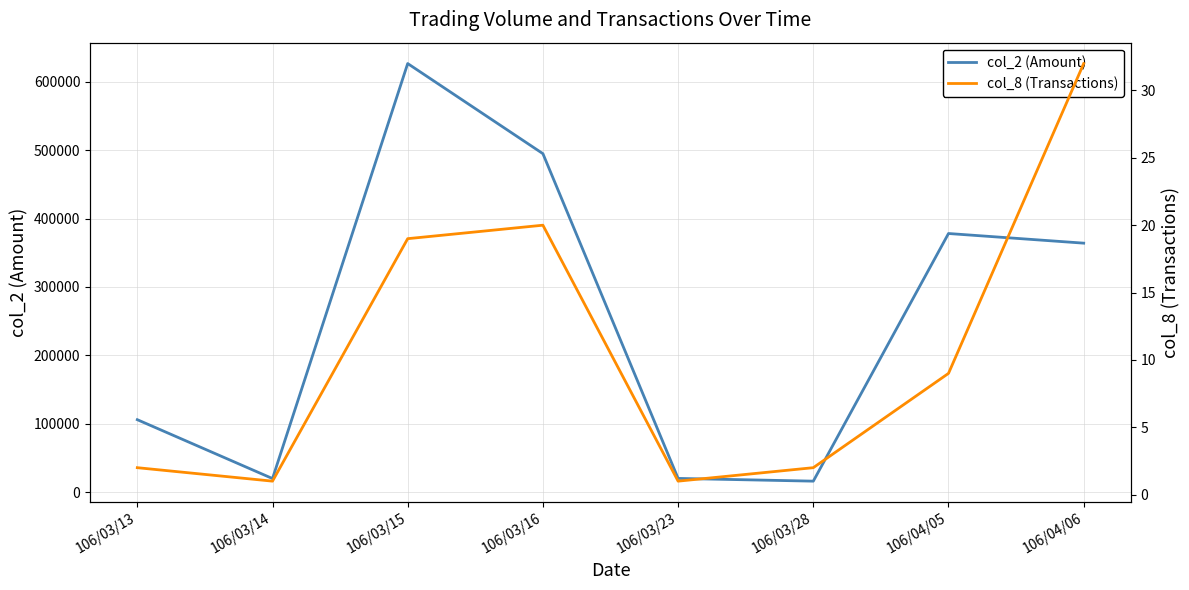

What is the lowest value of the col_2 (Amount) series?

16200